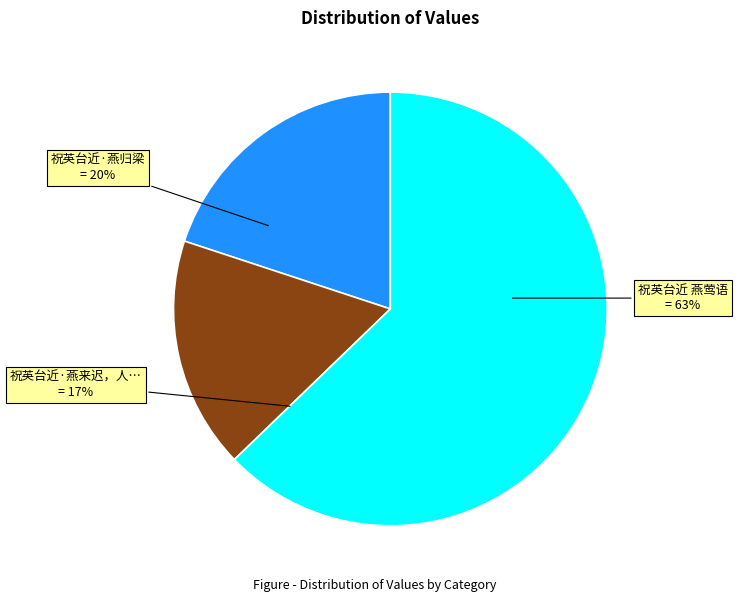

To the nearest percent, what is the difference between the 祝英台近 燕莺语 and 祝英台近·燕归梁 slice percentages?

43%